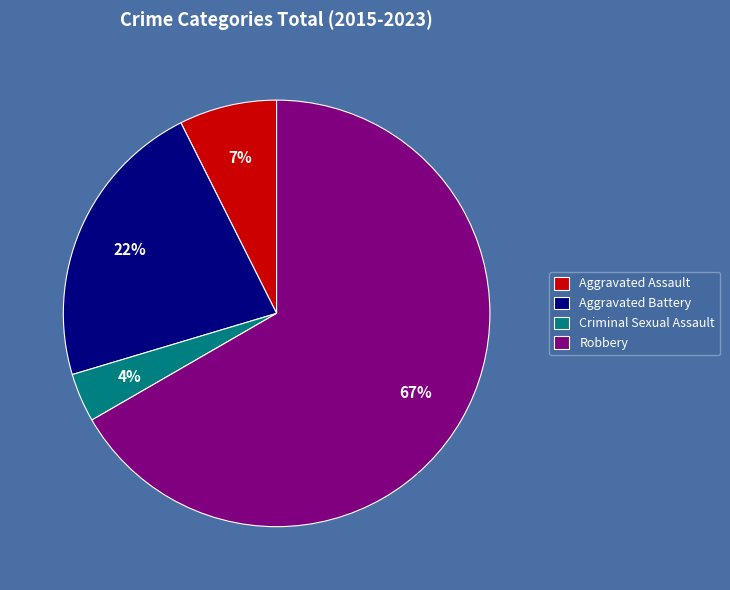

Which slice is the largest?

Robbery